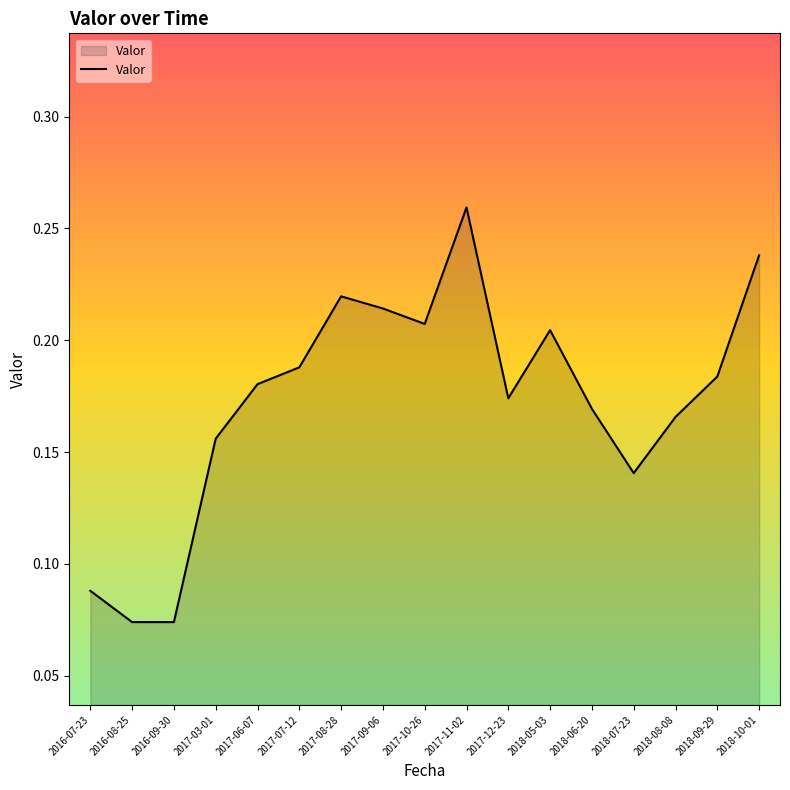

Is it true that the value at 2018-05-03 is 0.3?

False